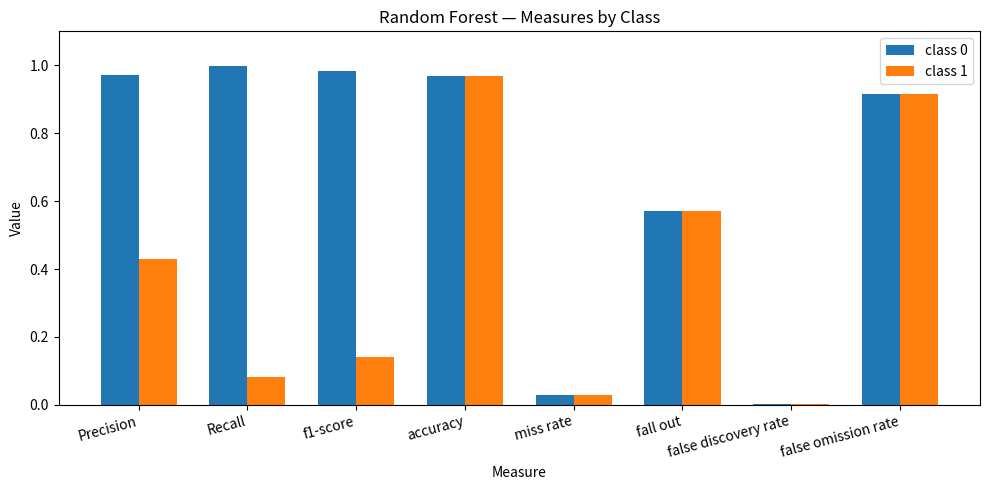

At which category is the sum across all series the highest?

accuracy